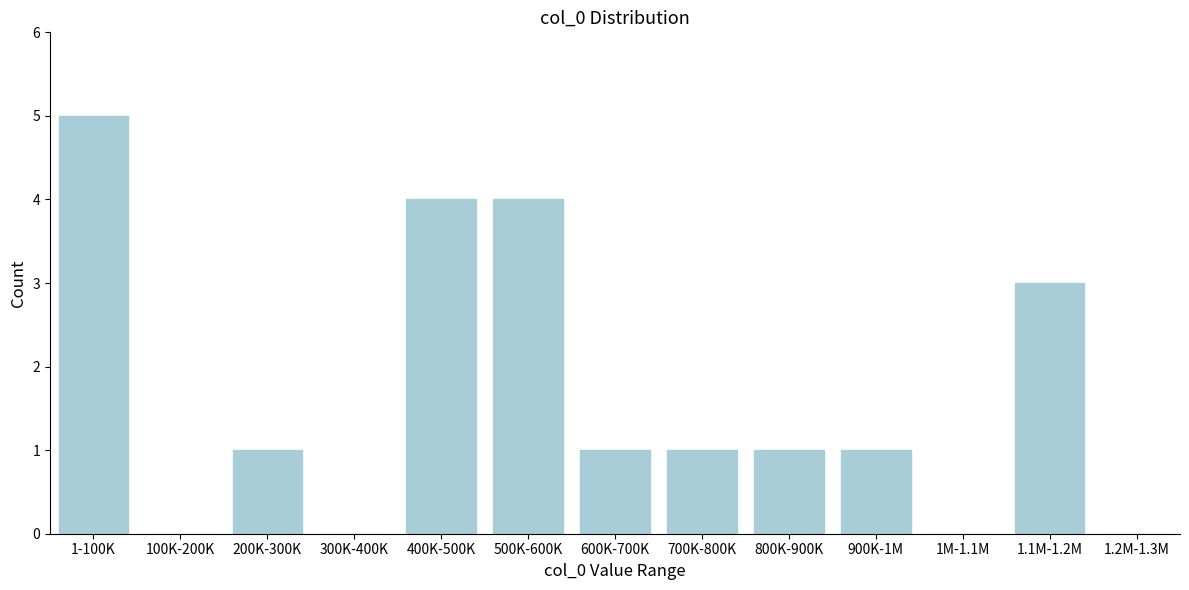

Reading right to left, transcribe all the data shown in this chart.

1.2M-1.3M=0	1.1M-1.2M=3	1M-1.1M=0	900K-1M=1	800K-900K=1	700K-800K=1	600K-700K=1	500K-600K=4	400K-500K=4	300K-400K=0	200K-300K=1	100K-200K=0	1-100K=5